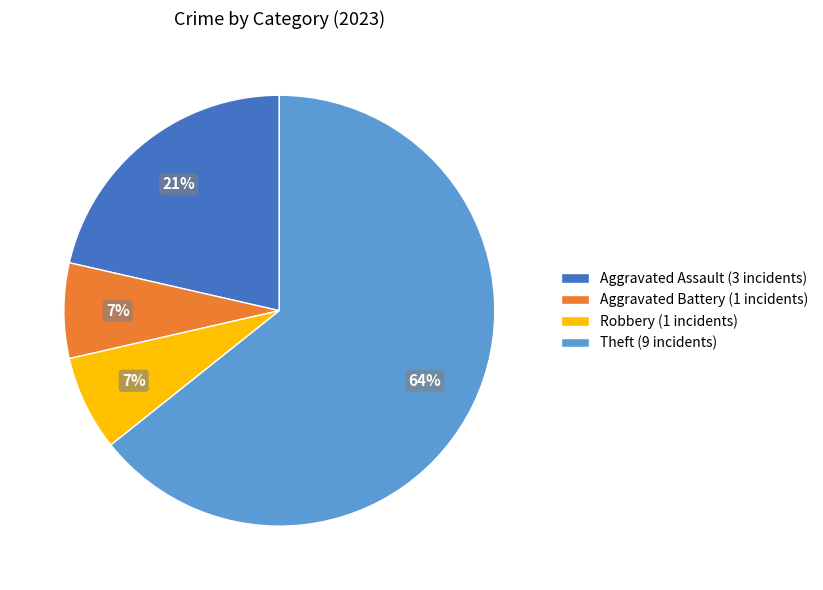

To the nearest percent, what is the average slice percentage?

25%